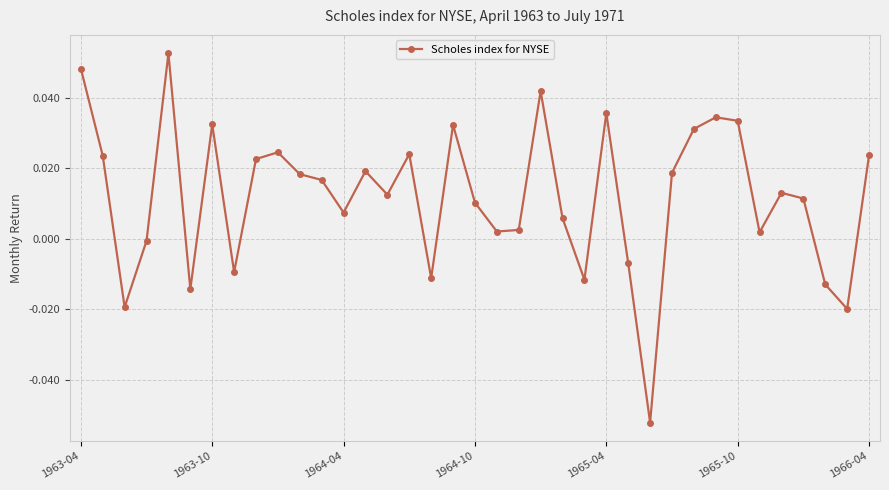

How many lines are shown in the chart?

1